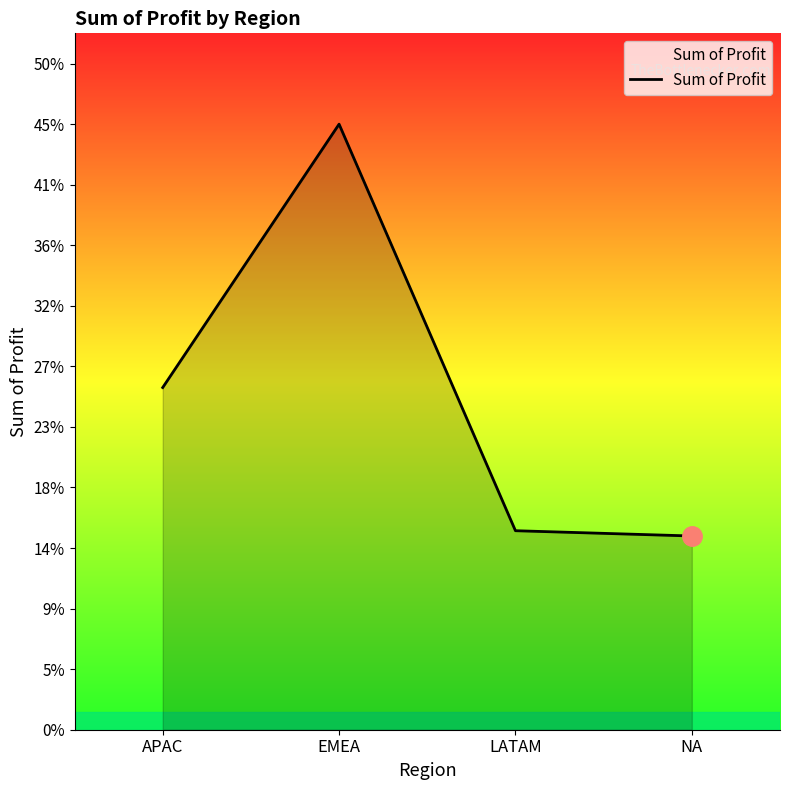

What is the difference between the maximum and minimum values?

11824.6